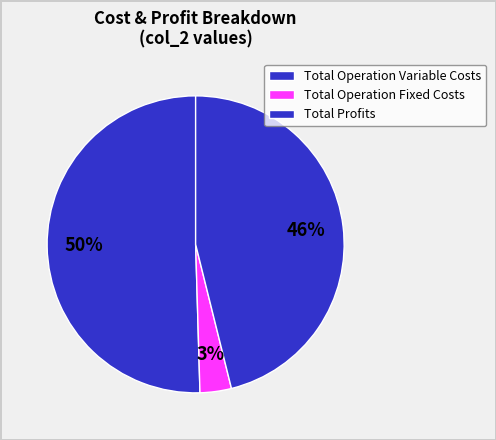

To the nearest percent, what percentage of the pie is Total Operation Variable Costs?

50%